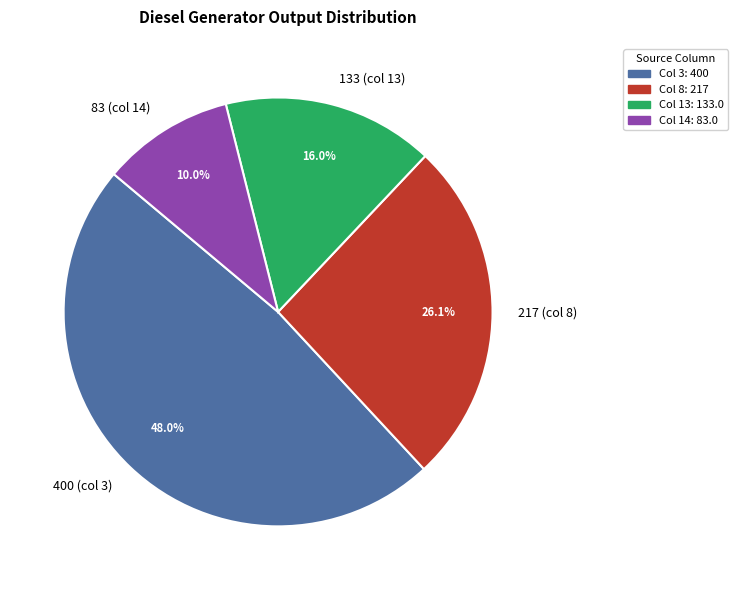

To the nearest percent, what is the average slice percentage?

25%